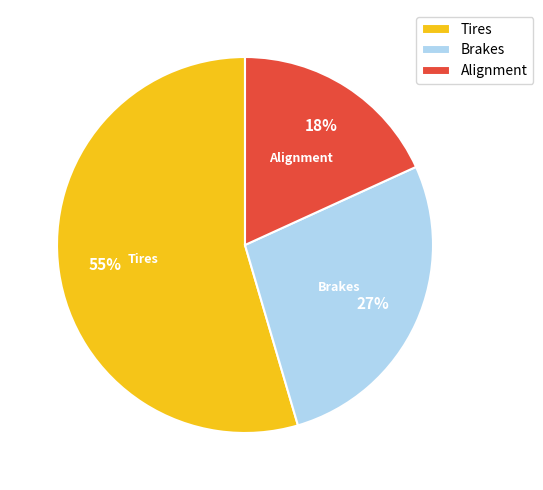

Is there any slice that represents more than half of the pie?

Yes